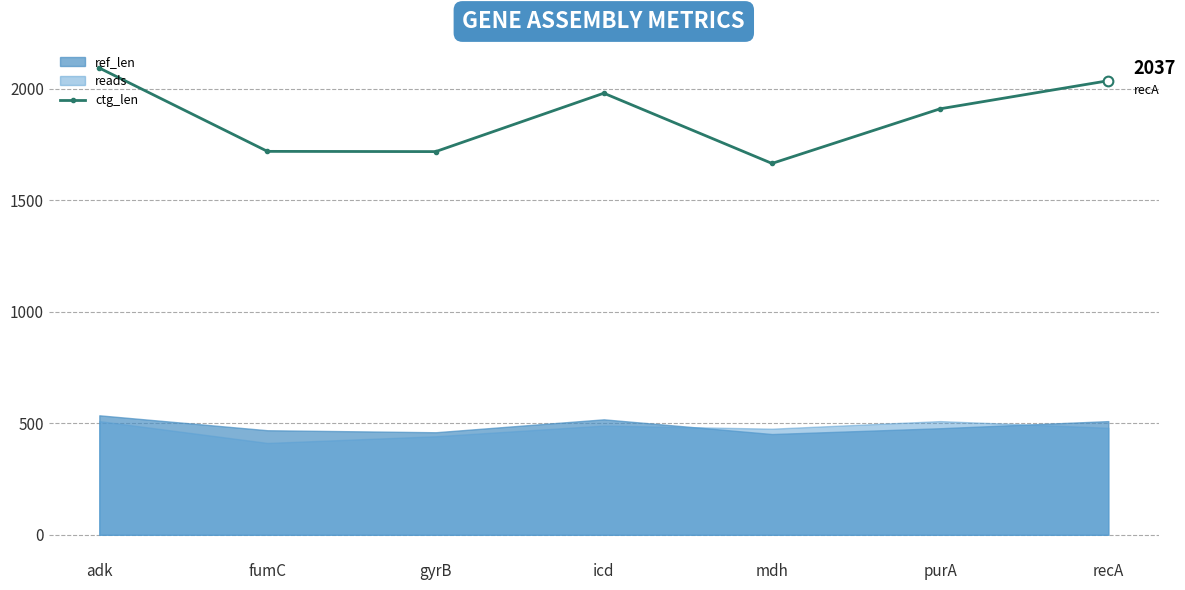

True or false: the data has more than 0 interior local peaks.

True